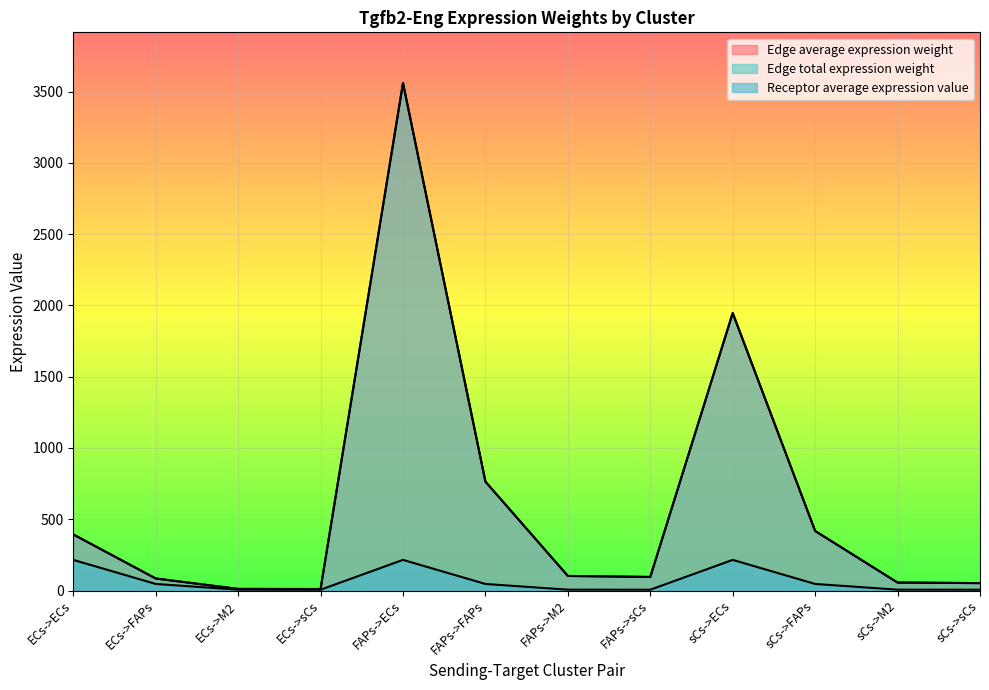

At ECs->sCs, list the series in order from largest to smallest.

Edge average expression weight, Edge total expression weight, Receptor average expression value